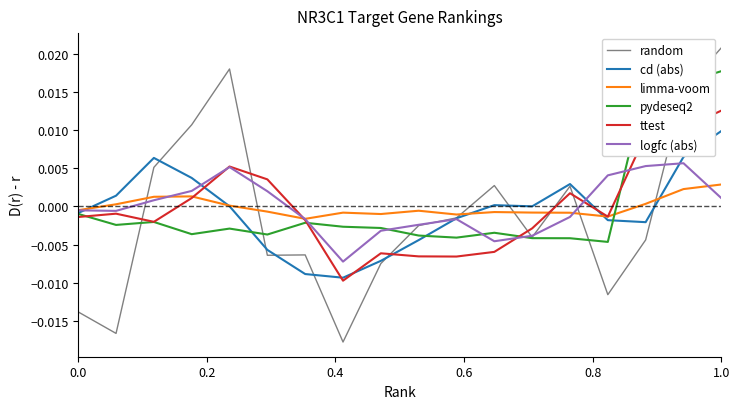

How many intersections are there between random and cd (abs)?

7